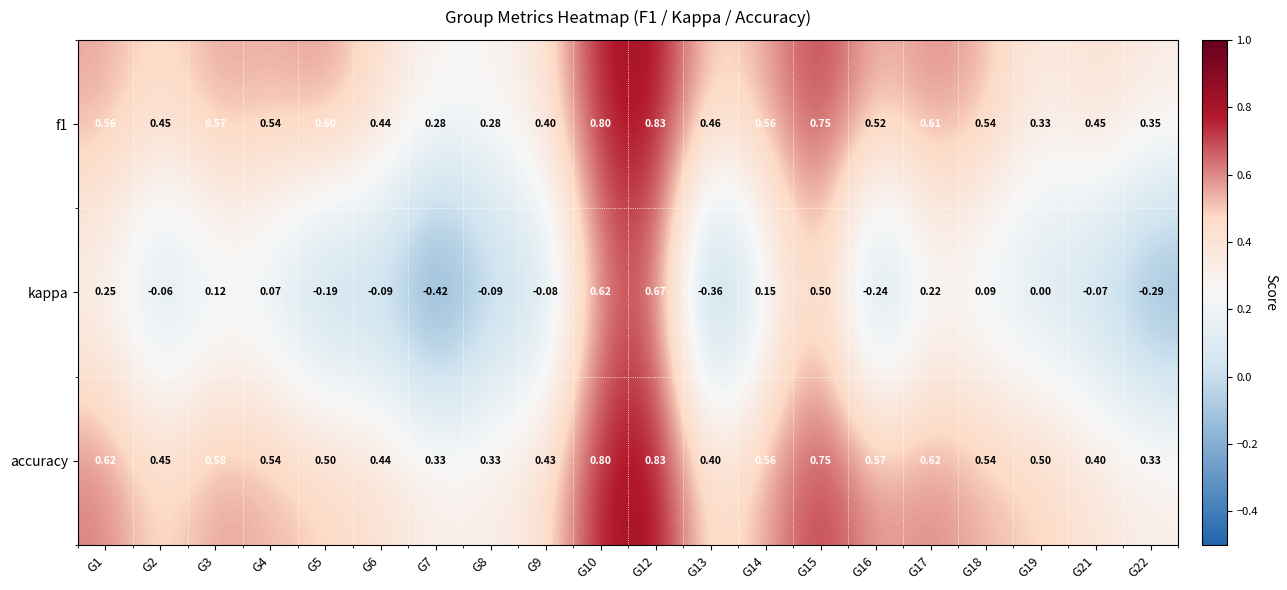

Which series has the widest spread of values?

kappa